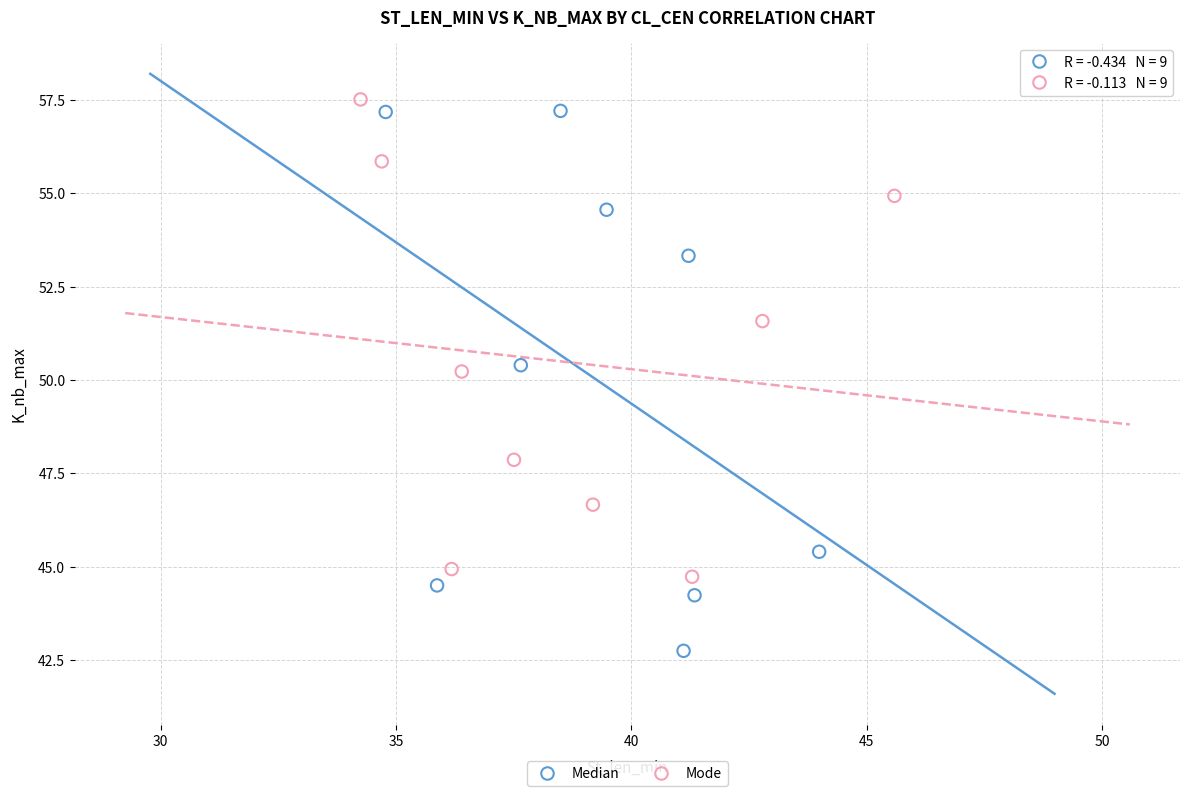

Which series reaches the minimum Y coordinate?

Median